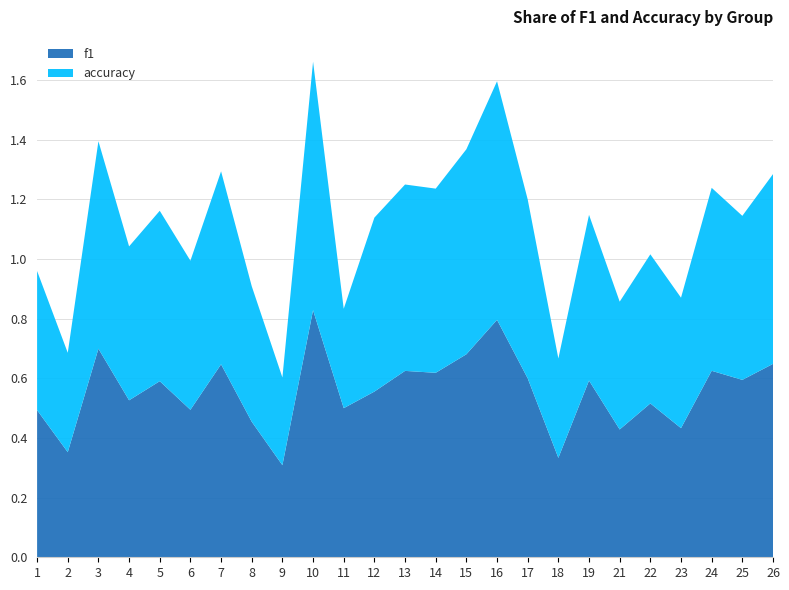

Reading left to right, extract all data points from this chart.

f1: 0.5	0.4	0.7	0.5	0.6	0.5	0.6	0.5	0.3	0.8	0.5	0.6	0.6	0.6	0.7	0.8	0.6	0.3	0.6	0.4	0.5	0.4	0.6	0.6	0.6
accuracy: 0.5	0.3	0.7	0.5	0.6	0.5	0.6	0.5	0.3	0.8	0.3	0.6	0.6	0.6	0.7	0.8	0.6	0.3	0.6	0.4	0.5	0.4	0.6	0.6	0.6